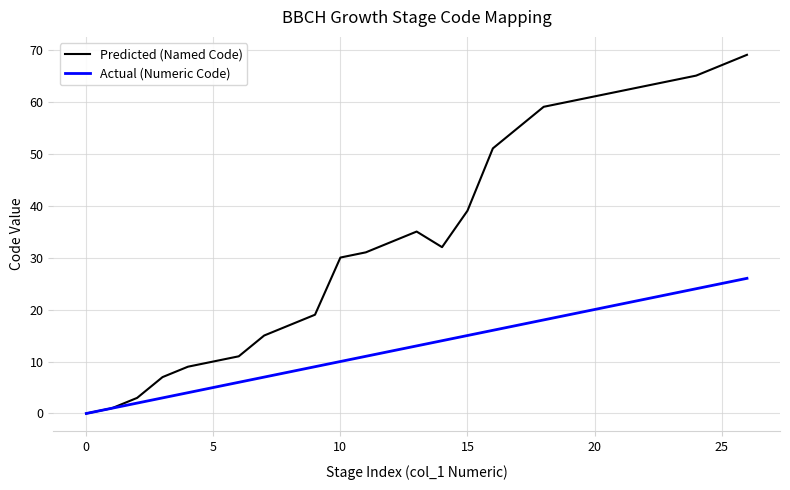

Reading left to right, extract all data points from this chart.

Predicted (Named Code): 0	1	3	7	9	10	11	15	17	19	30	31	33	35	32	39	51	55	59	60	61	62	63	64	65	67	69
Actual (Numeric Code): 0	1	2	3	4	5	6	7	8	9	10	11	12	13	14	15	16	17	18	19	20	21	22	23	24	25	26